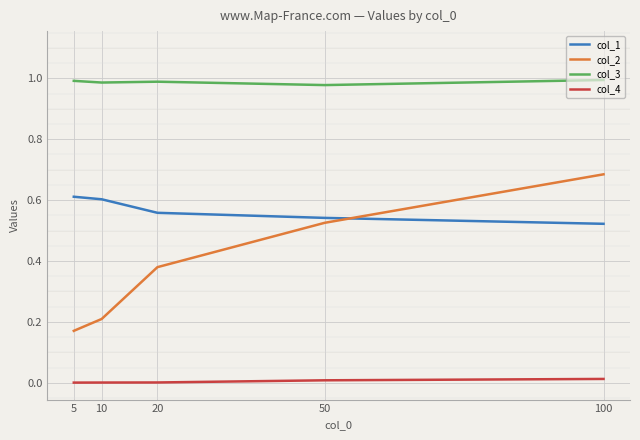

True or false: col_3 and col_4 intersect in this chart.

False